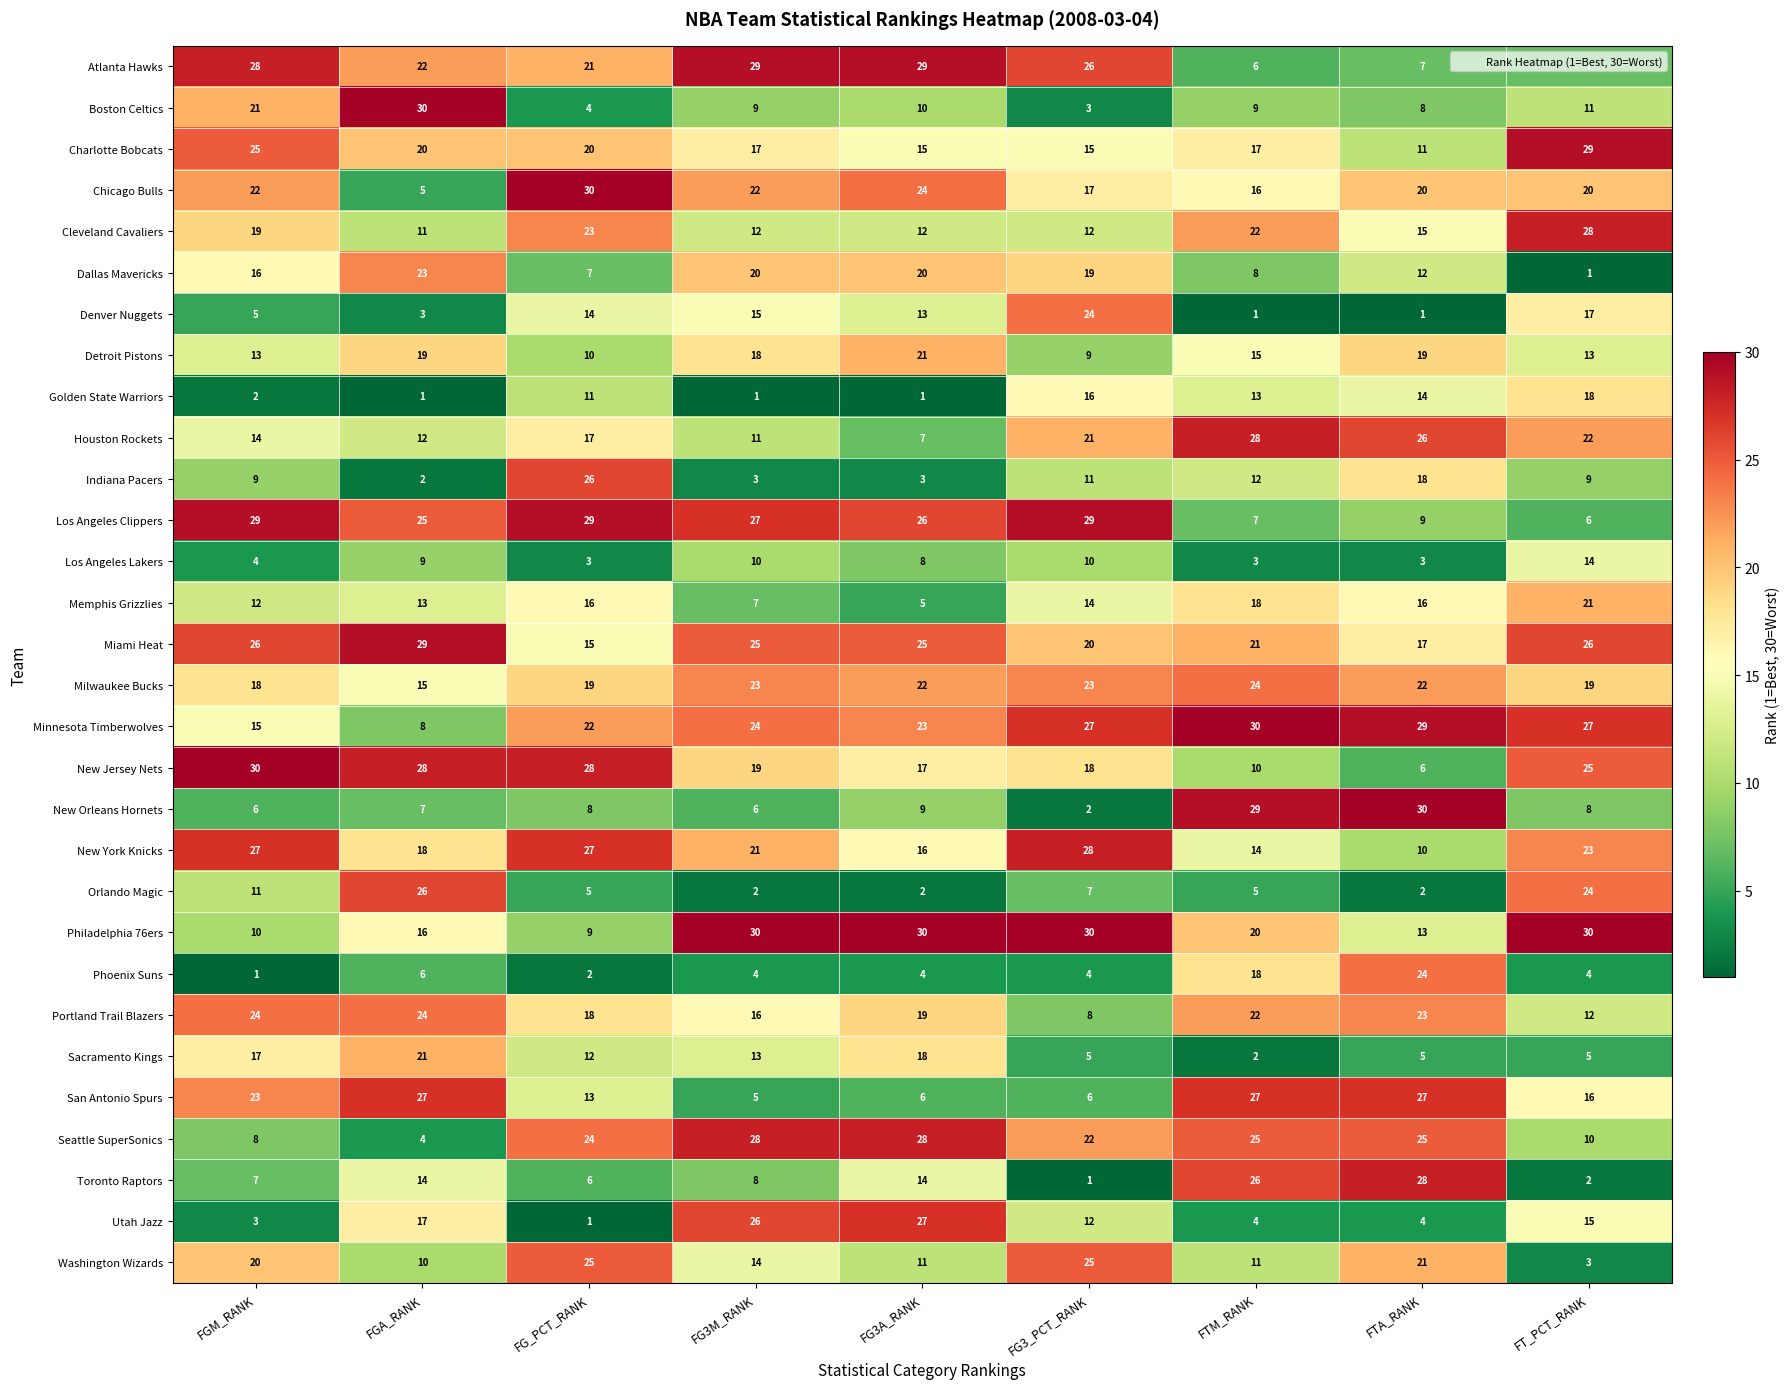

Which category has the lowest value in the Indiana Pacers series?

FGA_RANK